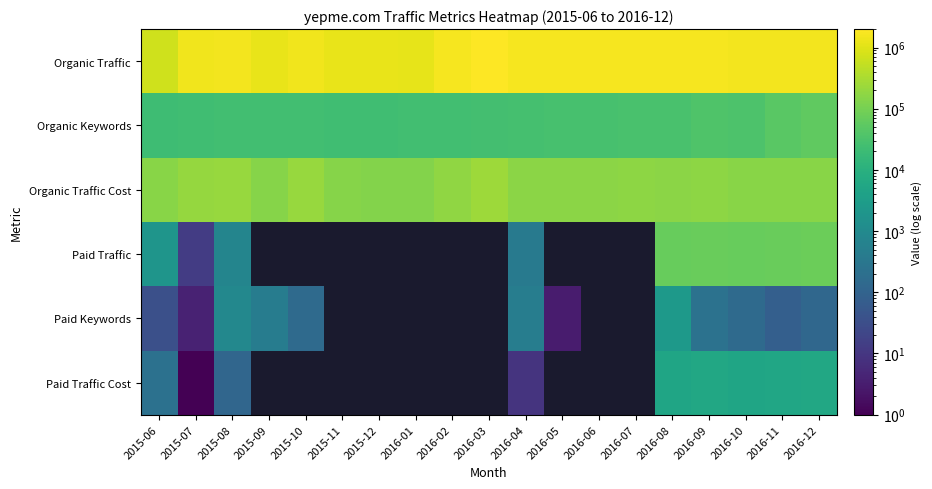

Which label corresponds to the largest value in the chart?

2016-03